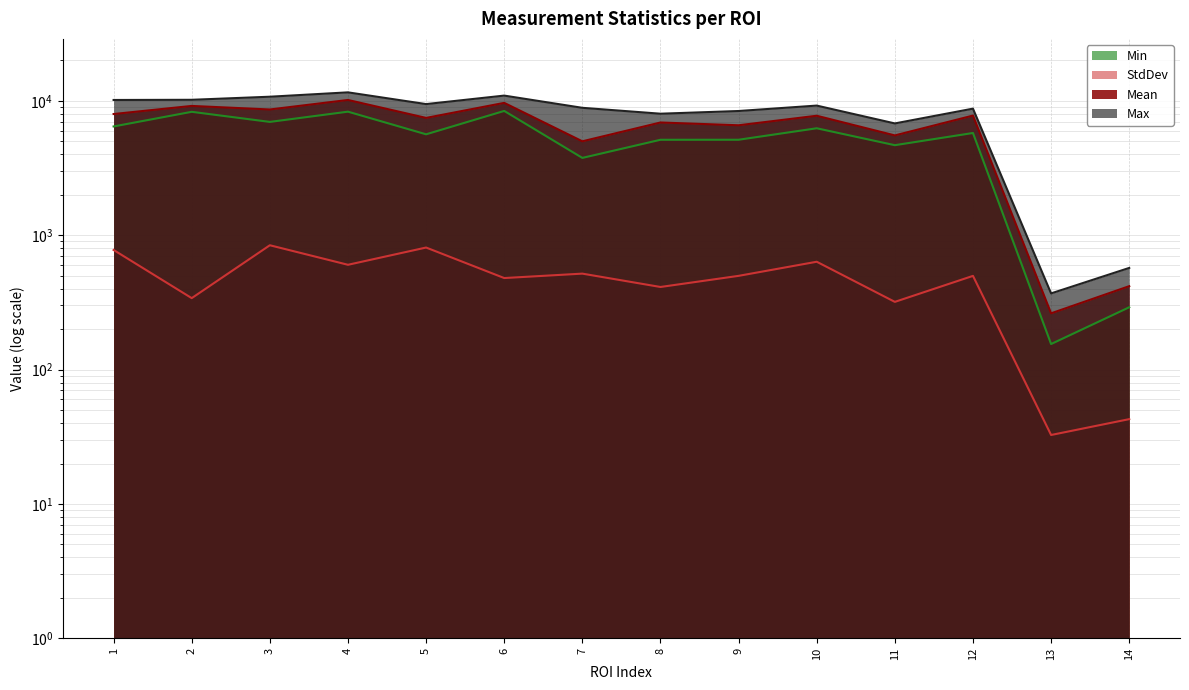

Reading left to right, transcribe all the data shown in this chart.

Mean: 7979.2	9166.9	8625.5	10152.3	7465.5	9659.5	4999.5	6901.1	6580.1	7747.1	5530.7	7770.2	262.3	417.7
StdDev: 776.7	340.3	842.2	602.5	809.8	480.1	517.9	412.0	498.5	634.8	319.2	498.3	32.6	42.8
Min: 6449.0	8288.0	6972.0	8309.0	5637.0	8415.0	3762.0	5133.0	5136.0	6251.0	4678.0	5765.0	155.0	291.0
Max: 10151.0	10182.0	10734.0	11566.0	9460.0	10942.0	8875.0	8023.0	8402.0	9221.0	6791.0	8750.0	369.0	571.0